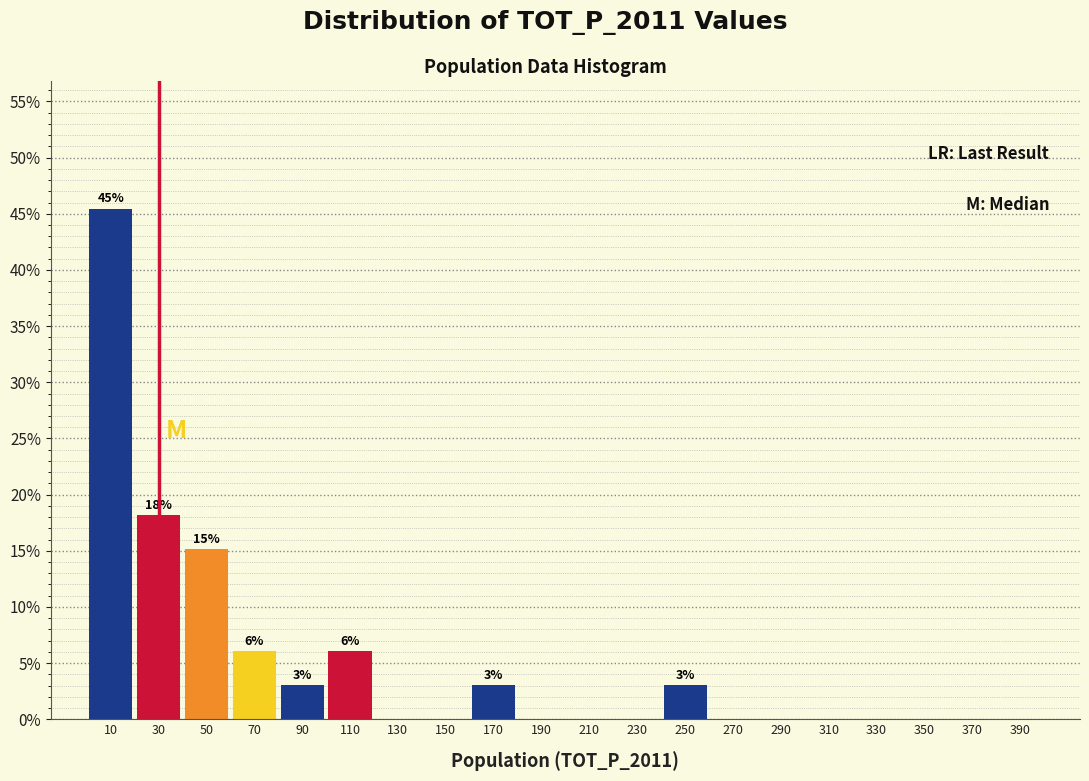

Over which range of the x-axis is the bar tallest?

0 to 20